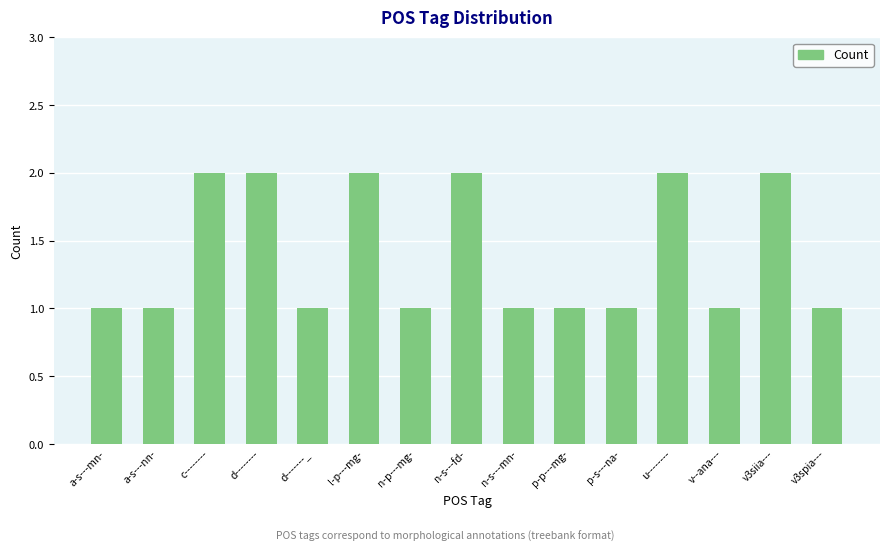

The chart shows a value of 2 at n-s---fd-. True or false?

True